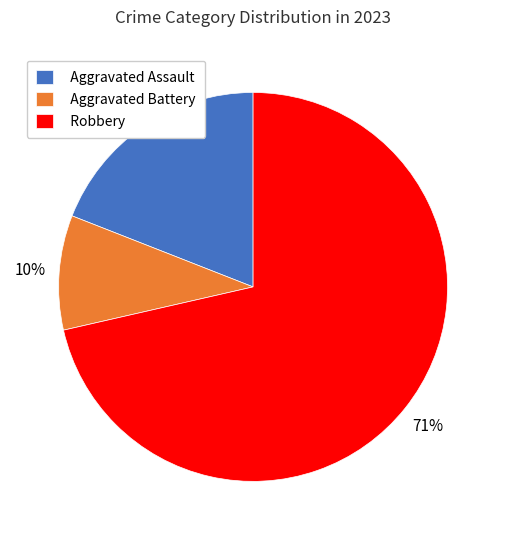

Rank the categories by value from lowest to highest.

Aggravated Battery, Aggravated Assault, Robbery